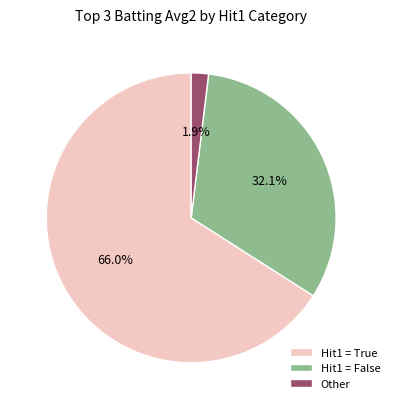

How many segments does this pie chart have?

3